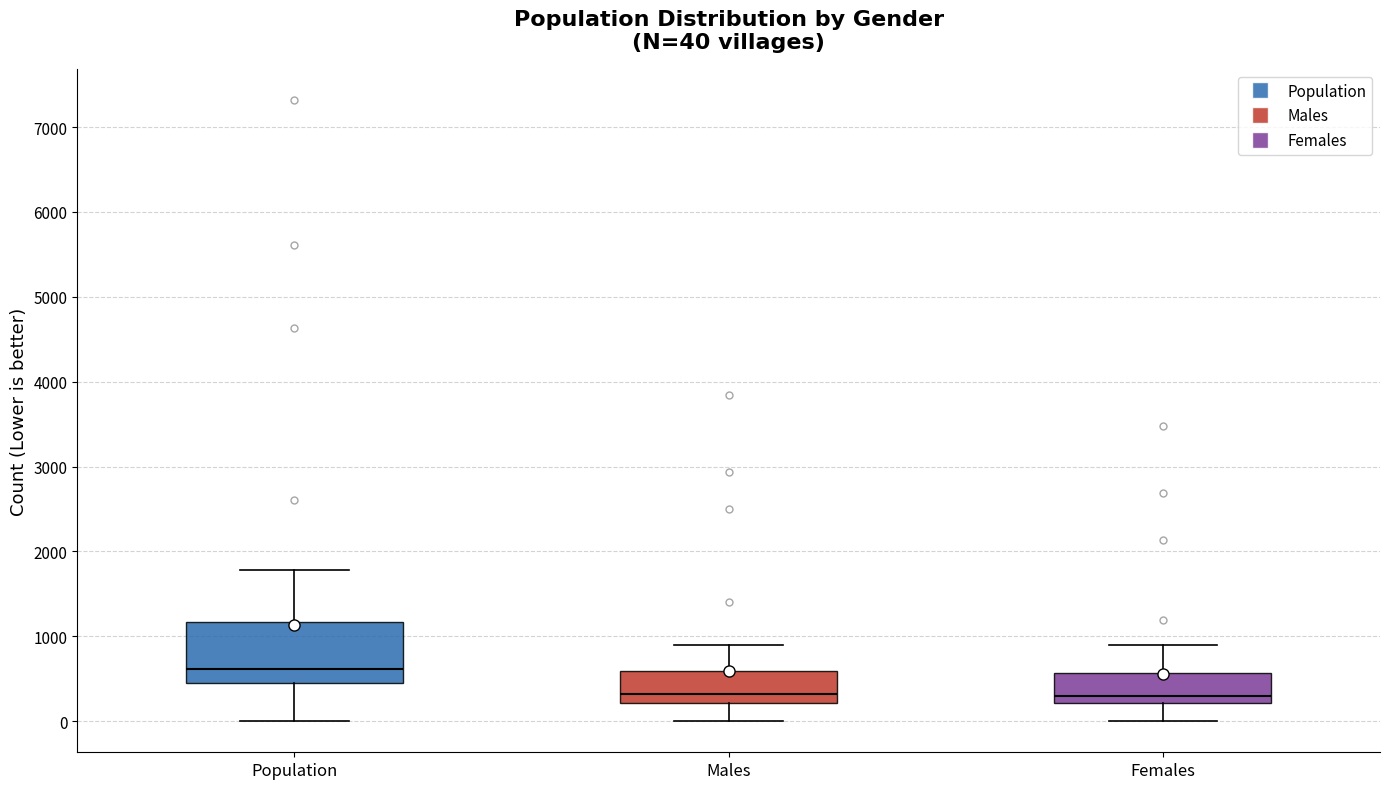

Which box is the tallest, from its lower edge to its upper edge?

Population